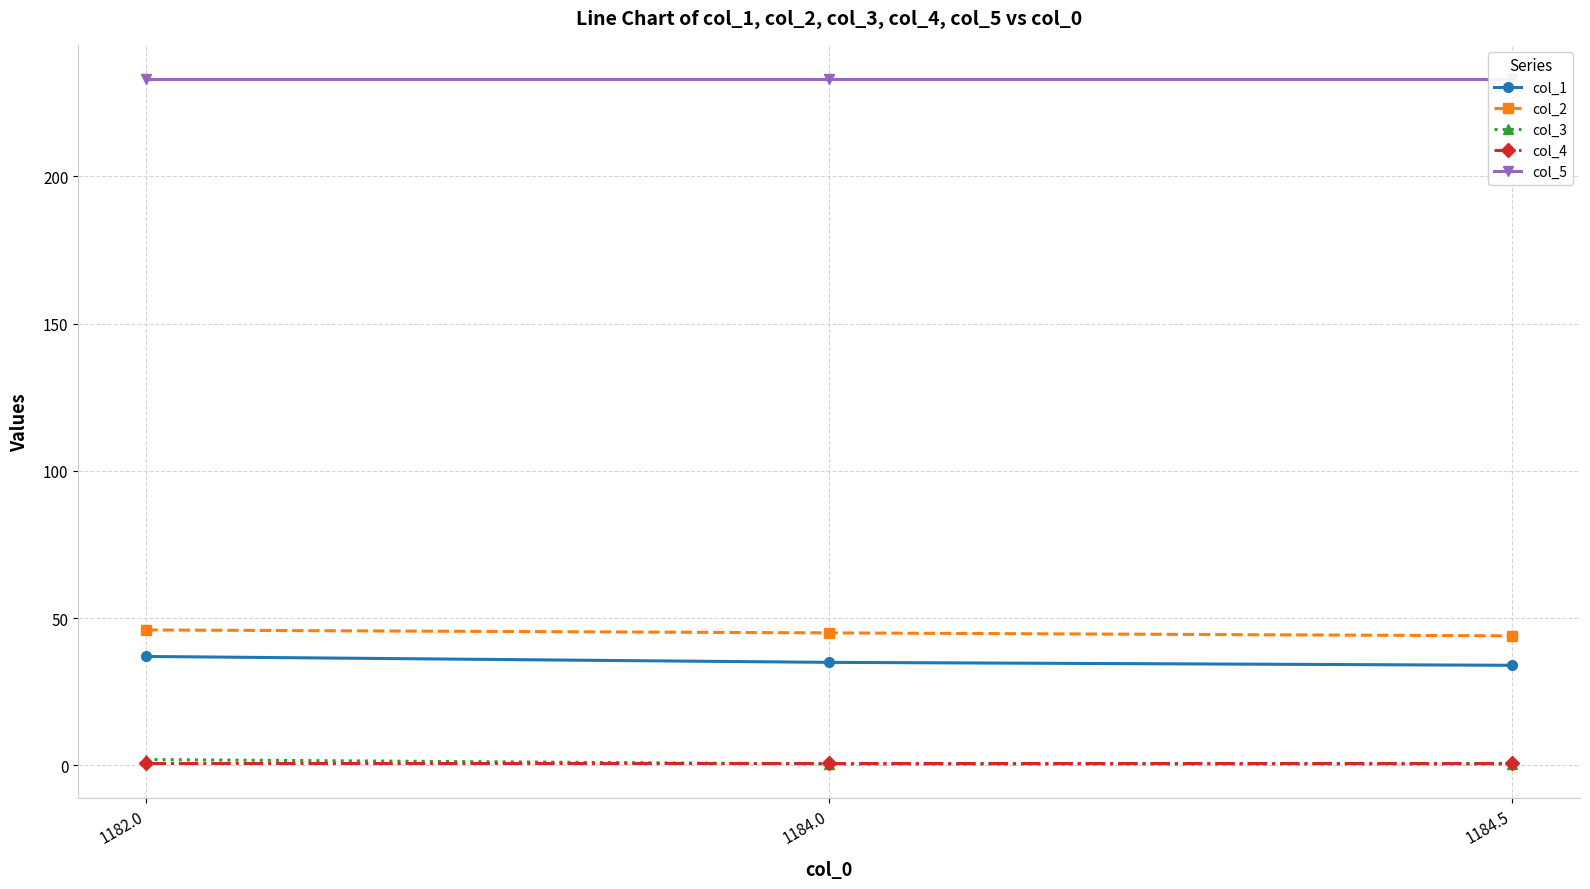

Reading right to left, transcribe all the data shown in this chart.

col_1: 1184.5=34.0	1184.0=35.0	1182.0=37.0
col_2: 1184.5=44.0	1184.0=45.0	1182.0=46.0
col_3: 1184.5=0.5	1184.0=0.5	1182.0=2.0
col_4: 1184.5=1.0	1184.0=1.0	1182.0=1.0
col_5: 1184.5=233.0	1184.0=233.0	1182.0=233.0